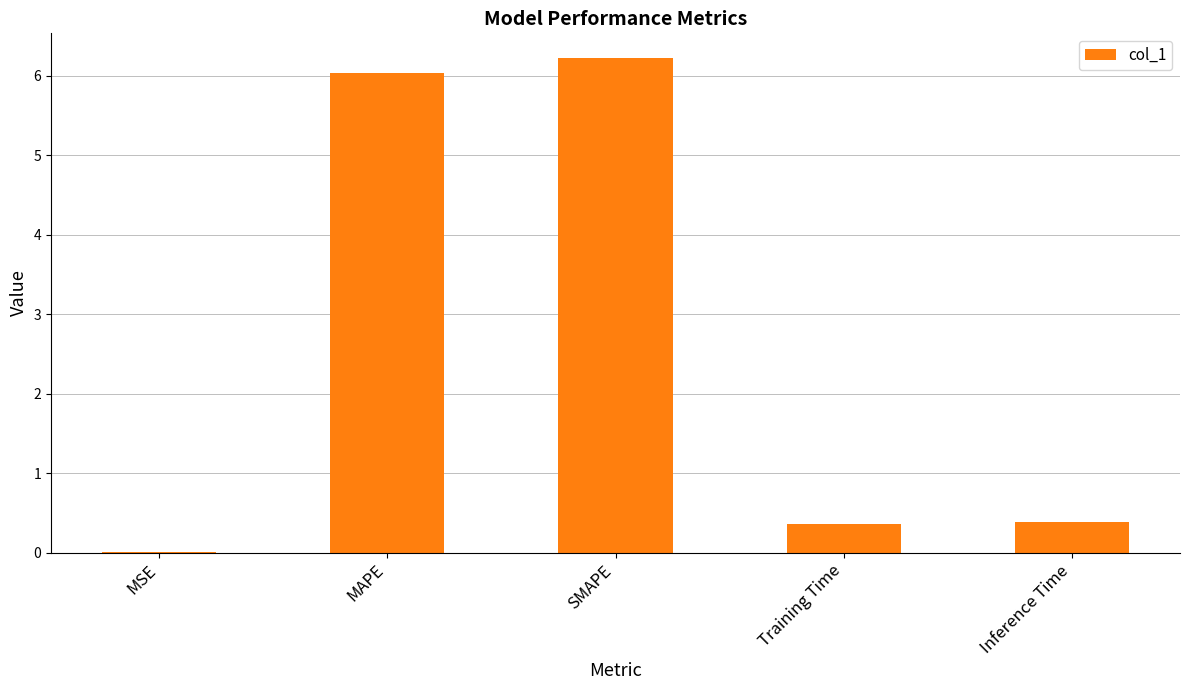

What is the sum of all values?

13.0